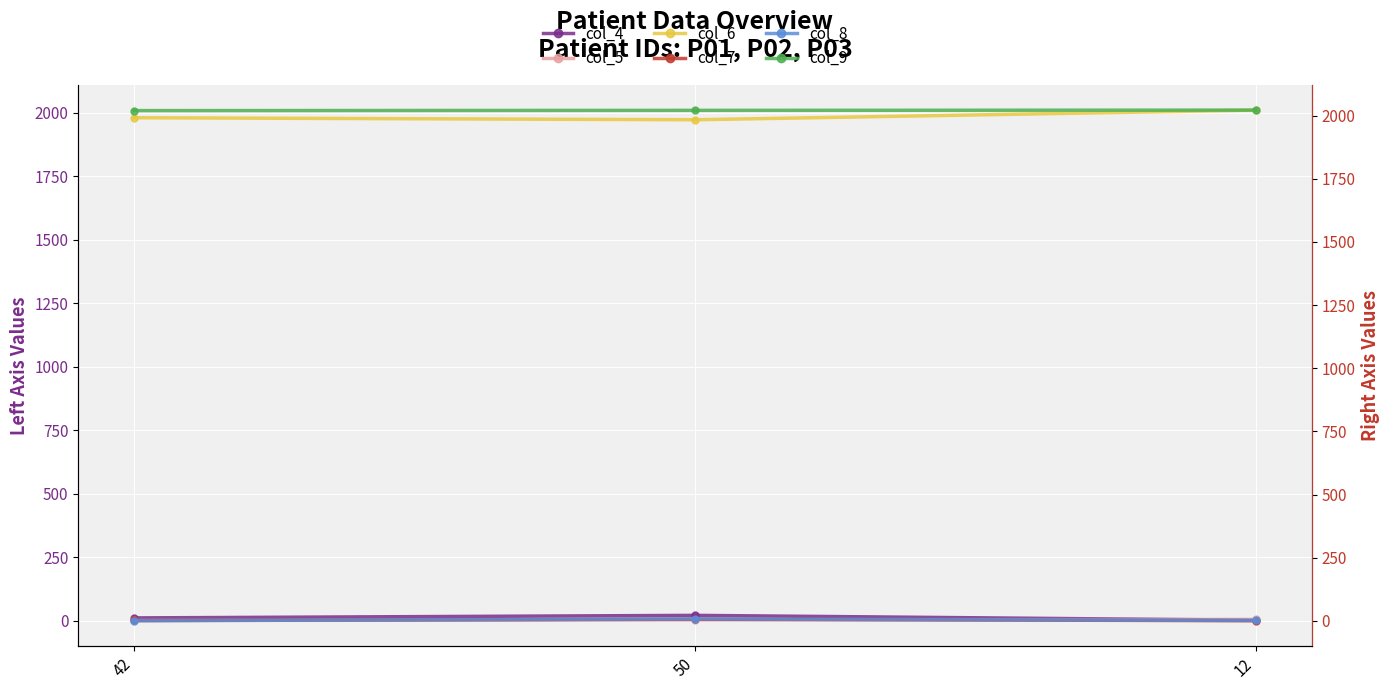

Reading right to left, extract all data points from this chart.

col_4: 12=3	50=22	42=12
col_5: 12=6	50=4	42=2
col_6: 12=2010	50=1972	42=1980
col_7: 12=1	50=7	42=2
col_8: 12=2	50=8	42=1
col_9: 12=2022	50=2021	42=2020